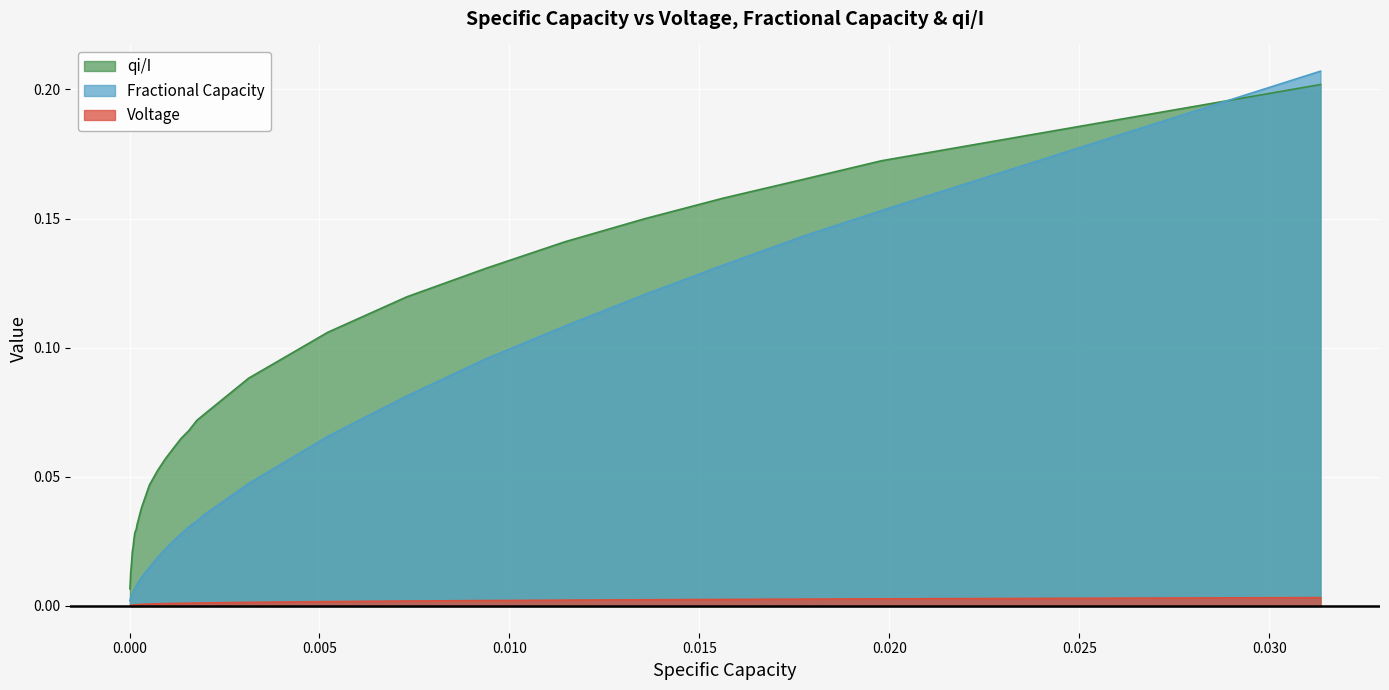

List the series in order of their overall mean, highest first.

qi/I, Fractional Capacity, Voltage